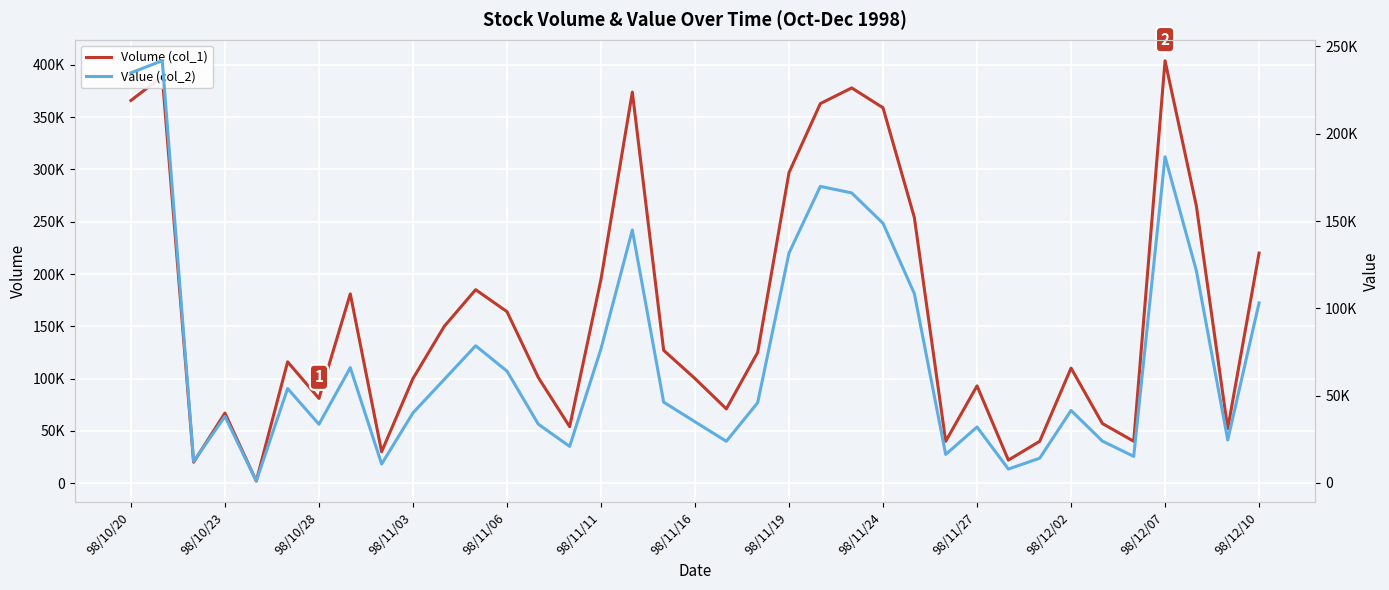

Rank the series at 20 from highest to lowest value.

Volume (col_1), Value (col_2)